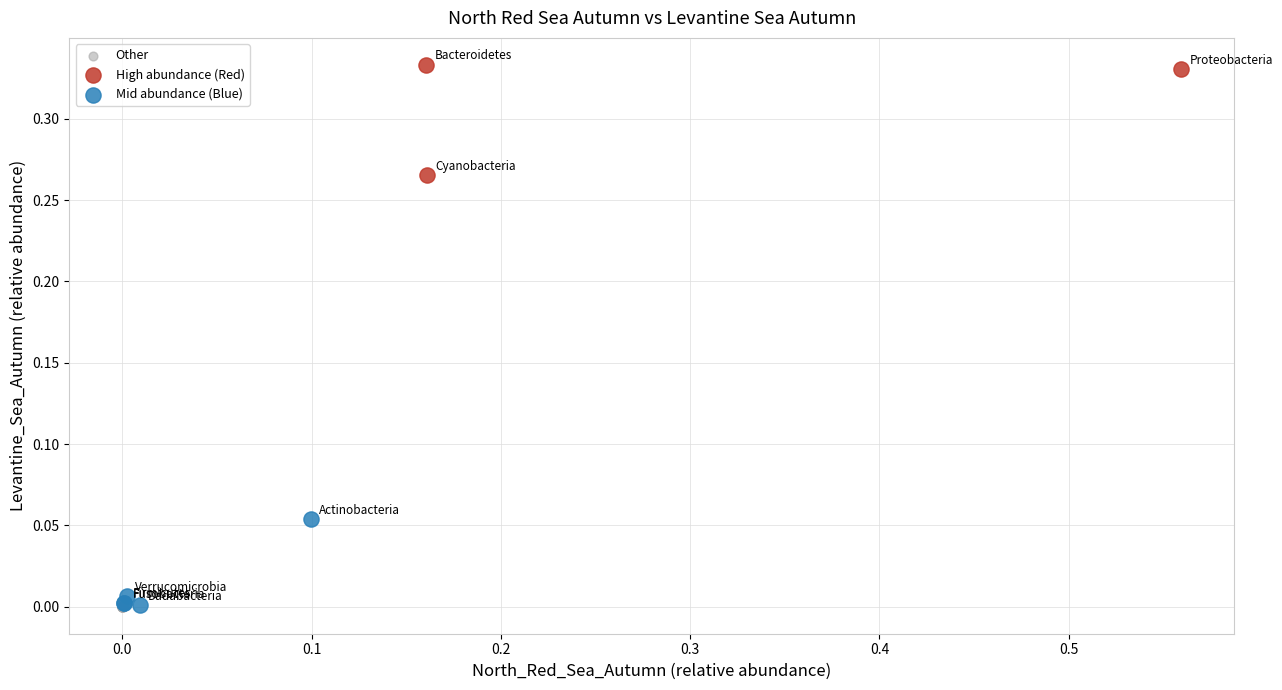

Which series reaches the maximum Y coordinate?

High abundance (Red)